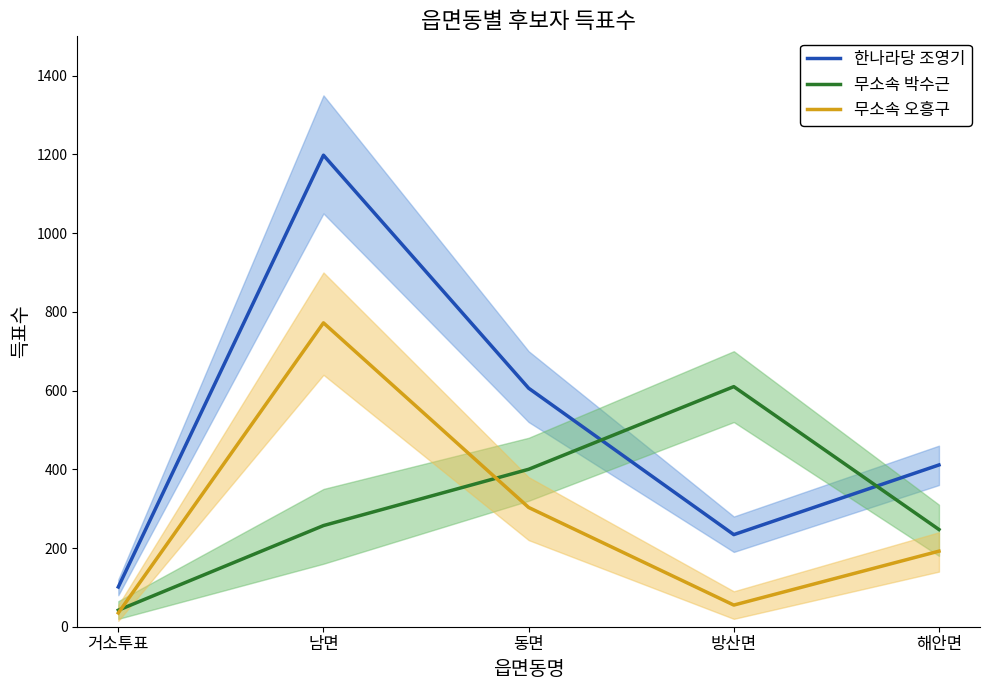

What is the value of the 무소속 박수근 point at the 2nd from the left?

257